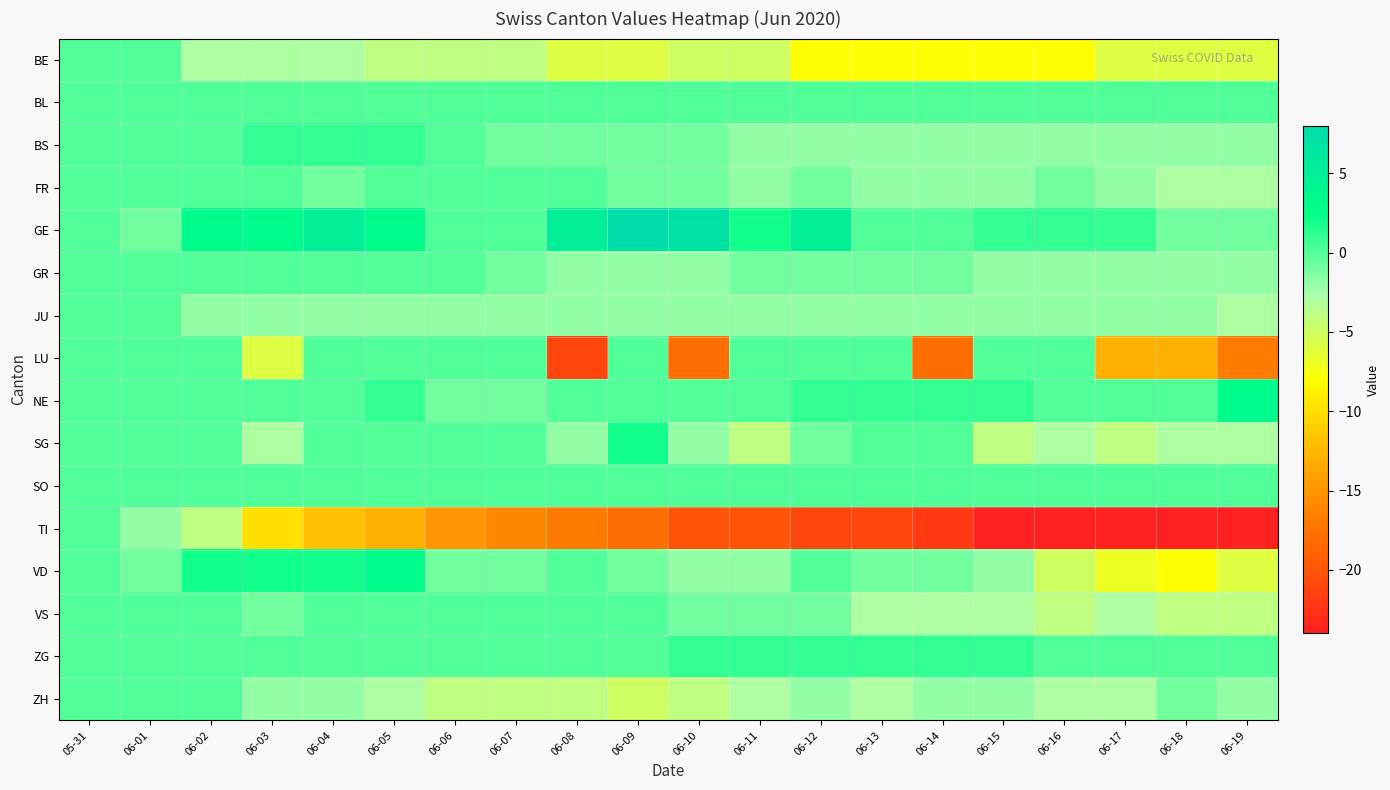

Reading left to right, extract all data points from this chart.

BE: 05-31=0	06-01=0	06-02=-3	06-03=-3	06-04=-3	06-05=-4	06-06=-4	06-07=-4	06-08=-6	06-09=-6	06-10=-5	06-11=-5	06-12=-8	06-13=-8	06-14=-8	06-15=-8	06-16=-8	06-17=-6	06-18=-6	06-19=-6
BL: 05-31=0	06-01=0	06-02=0	06-03=0	06-04=0	06-05=0	06-06=0	06-07=0	06-08=0	06-09=0	06-10=0	06-11=0	06-12=0	06-13=0	06-14=0	06-15=0	06-16=0	06-17=0	06-18=0	06-19=0
BS: 05-31=0	06-01=0	06-02=0	06-03=1	06-04=1	06-05=1	06-06=0	06-07=-1	06-08=-1	06-09=-1	06-10=-1	06-11=-2	06-12=-2	06-13=-2	06-14=-2	06-15=-2	06-16=-2	06-17=-2	06-18=-2	06-19=-2
FR: 05-31=0	06-01=0	06-02=0	06-03=0	06-04=-1	06-05=0	06-06=0	06-07=0	06-08=0	06-09=-1	06-10=-1	06-11=-2	06-12=-1	06-13=-2	06-14=-2	06-15=-2	06-16=-1	06-17=-2	06-18=-3	06-19=-3
GE: 05-31=0	06-01=-1	06-02=3	06-03=3	06-04=5	06-05=3	06-06=0	06-07=0	06-08=5	06-09=8	06-10=7	06-11=2	06-12=5	06-13=0	06-14=0	06-15=1	06-16=1	06-17=1	06-18=-1	06-19=-1
GR: 05-31=0	06-01=0	06-02=0	06-03=0	06-04=0	06-05=0	06-06=0	06-07=-1	06-08=-2	06-09=-2	06-10=-2	06-11=-1	06-12=-1	06-13=-1	06-14=-1	06-15=-2	06-16=-2	06-17=-2	06-18=-2	06-19=-2
JU: 05-31=0	06-01=0	06-02=-2	06-03=-2	06-04=-2	06-05=-2	06-06=-2	06-07=-2	06-08=-2	06-09=-2	06-10=-2	06-11=-2	06-12=-2	06-13=-2	06-14=-2	06-15=-2	06-16=-2	06-17=-2	06-18=-2	06-19=-3
LU: 05-31=0	06-01=0	06-02=0	06-03=-6	06-04=0	06-05=0	06-06=0	06-07=0	06-08=-21	06-09=0	06-10=-18	06-11=0	06-12=0	06-13=0	06-14=-18	06-15=0	06-16=0	06-17=-13	06-18=-13	06-19=-17
NE: 05-31=0	06-01=0	06-02=0	06-03=0	06-04=0	06-05=1	06-06=-1	06-07=-1	06-08=0	06-09=0	06-10=0	06-11=0	06-12=1	06-13=1	06-14=1	06-15=1	06-16=0	06-17=0	06-18=0	06-19=3
SG: 05-31=0	06-01=0	06-02=0	06-03=-3	06-04=0	06-05=0	06-06=0	06-07=0	06-08=-2	06-09=2	06-10=-2	06-11=-4	06-12=-1	06-13=0	06-14=0	06-15=-4	06-16=-3	06-17=-4	06-18=-3	06-19=-3
SO: 05-31=0	06-01=0	06-02=0	06-03=0	06-04=0	06-05=0	06-06=0	06-07=0	06-08=0	06-09=0	06-10=0	06-11=0	06-12=0	06-13=0	06-14=0	06-15=0	06-16=0	06-17=0	06-18=0	06-19=0
TI: 05-31=0	06-01=-2	06-02=-4	06-03=-10	06-04=-12	06-05=-13	06-06=-15	06-07=-16	06-08=-17	06-09=-18	06-10=-20	06-11=-20	06-12=-21	06-13=-21	06-14=-22	06-15=-24	06-16=-24	06-17=-24	06-18=-24	06-19=-24
VD: 05-31=0	06-01=-1	06-02=2	06-03=2	06-04=2	06-05=3	06-06=-1	06-07=-1	06-08=0	06-09=-1	06-10=-2	06-11=-2	06-12=0	06-13=-1	06-14=-1	06-15=-2	06-16=-5	06-17=-7	06-18=-8	06-19=-6
VS: 05-31=0	06-01=0	06-02=0	06-03=-1	06-04=0	06-05=0	06-06=0	06-07=0	06-08=0	06-09=0	06-10=-1	06-11=-1	06-12=-1	06-13=-3	06-14=-3	06-15=-3	06-16=-4	06-17=-3	06-18=-4	06-19=-4
ZG: 05-31=0	06-01=0	06-02=0	06-03=0	06-04=0	06-05=0	06-06=0	06-07=0	06-08=0	06-09=0	06-10=1	06-11=1	06-12=1	06-13=1	06-14=1	06-15=1	06-16=0	06-17=0	06-18=0	06-19=0
ZH: 05-31=0	06-01=0	06-02=0	06-03=-2	06-04=-2	06-05=-3	06-06=-4	06-07=-4	06-08=-4	06-09=-5	06-10=-4	06-11=-3	06-12=-2	06-13=-3	06-14=-2	06-15=-2	06-16=-3	06-17=-3	06-18=-1	06-19=-2